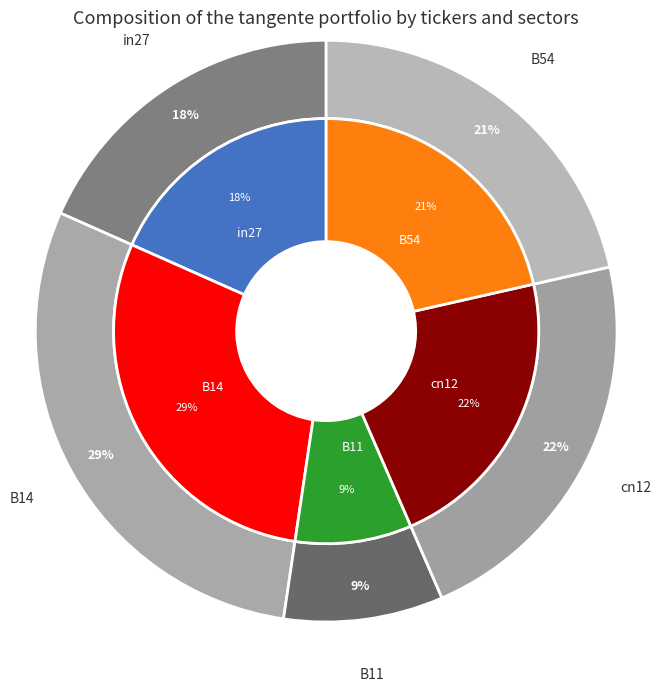

Count the number of slices in the pie.

5